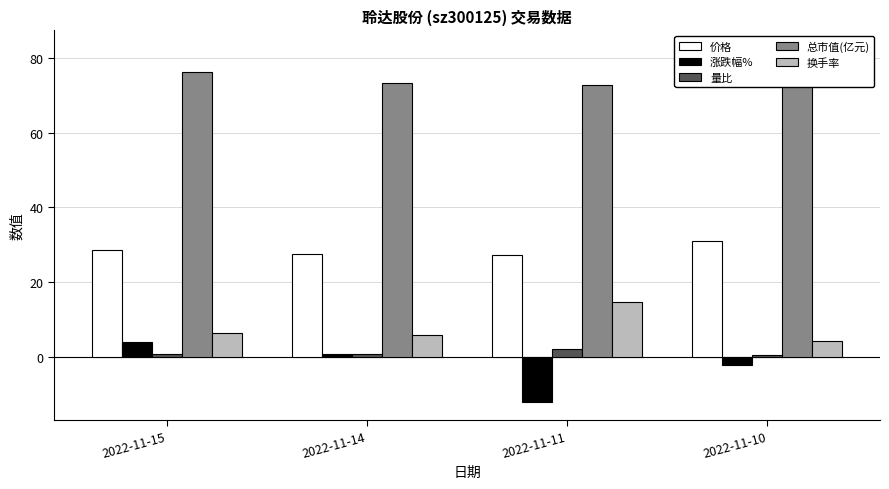

Reading left to right, extract all data points from this chart.

价格: 28.7	27.6	27.4	31.1
涨跌幅%: 4.1	0.7	-12.0	-2.3
量比: 0.9	0.7	2.1	0.5
总市值(亿元): 76.2	73.2	72.6	82.6
换手率: 6.4	5.9	14.7	4.3